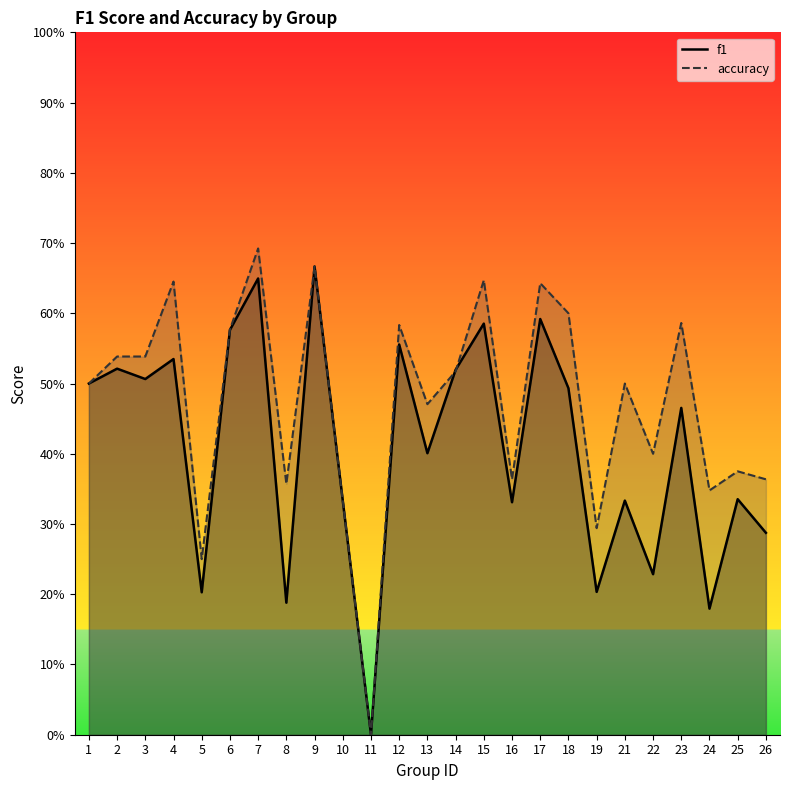

What is the difference between the highest and lowest values at 19?

0.1